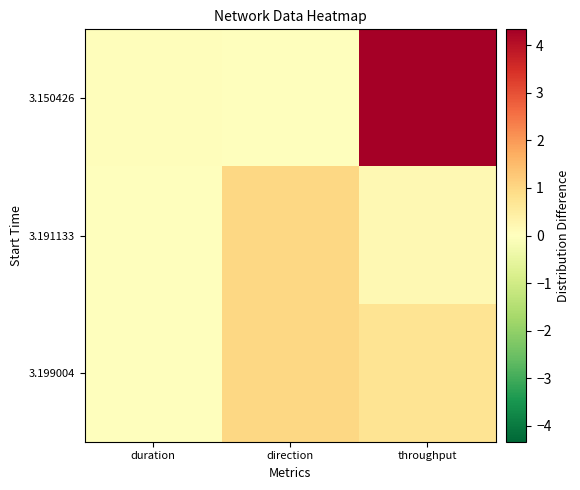

Reading left to right, what are all the values shown in this chart?

3.150426: duration=0.0	direction=0.0	throughput=4.3
3.191133: duration=0.0	direction=1.0	throughput=0.2
3.199004: duration=0.0	direction=1.0	throughput=0.7